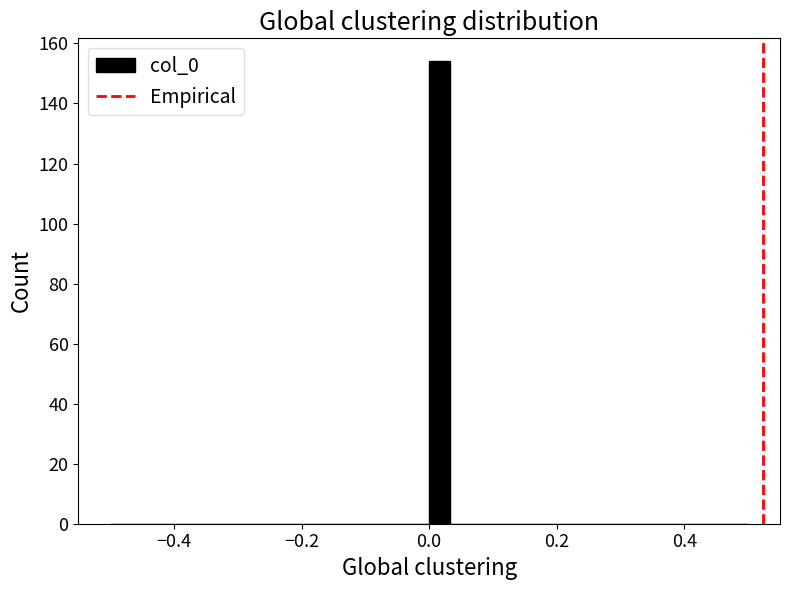

Read against the x-axis, roughly where is the centre of the tallest bar?

0.02